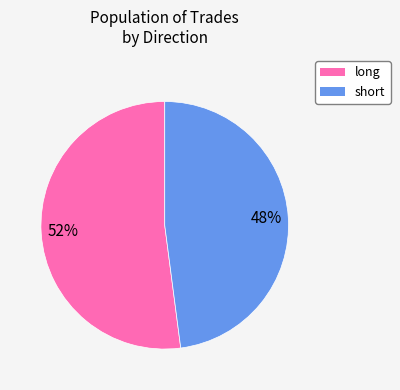

Does long represent more than half of the total?

Yes